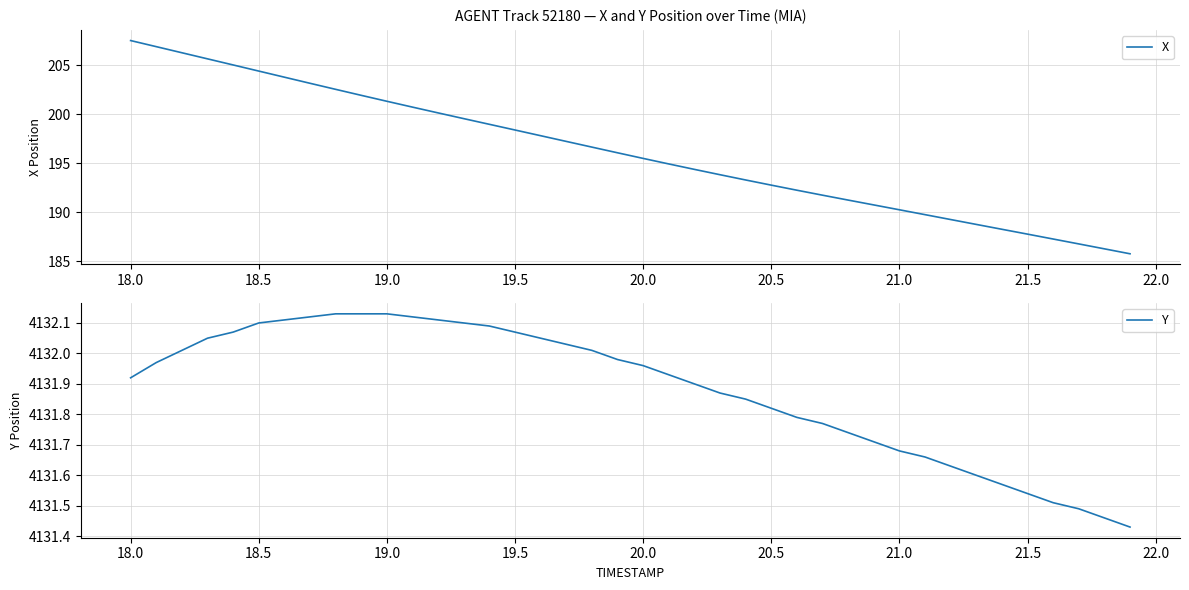

Which category has the highest value in the X series?

18.0